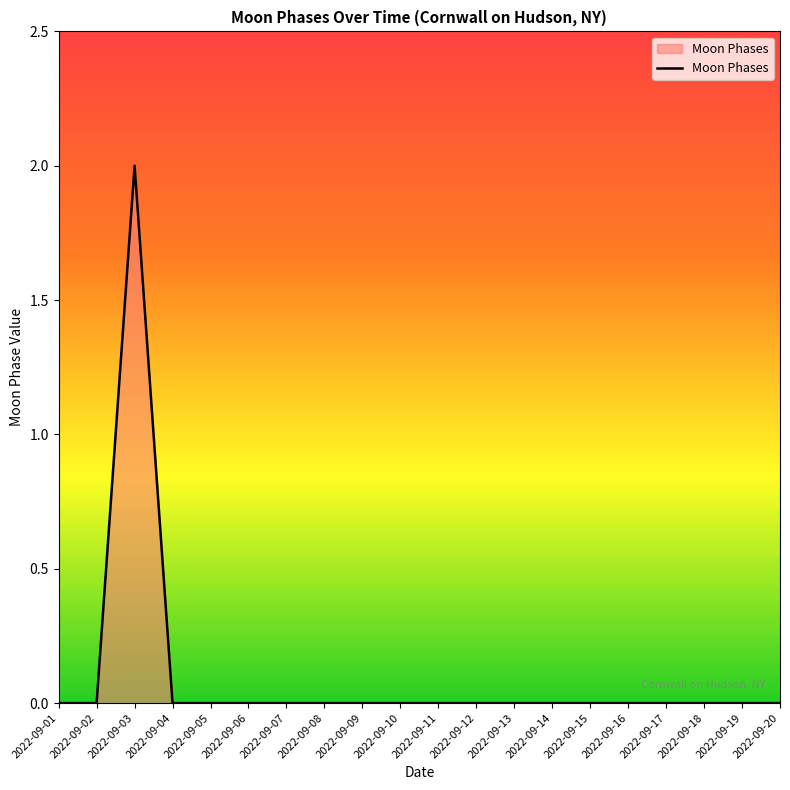

The chart shows a value of 0 at 2022-09-17. True or false?

True